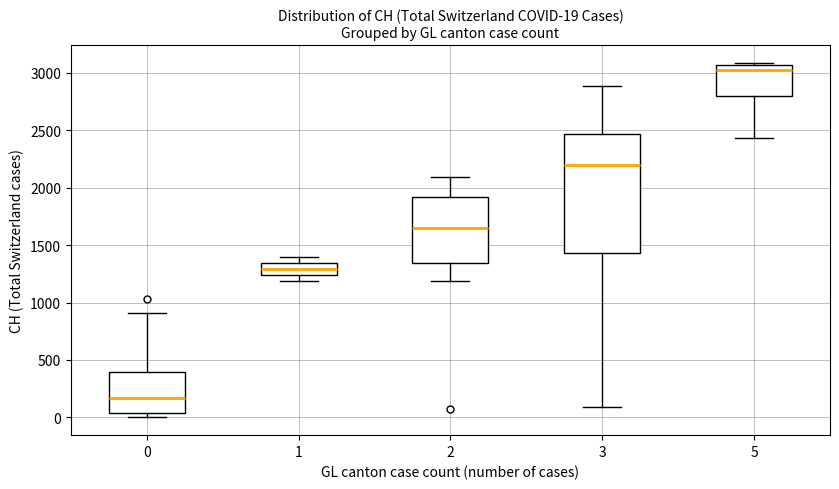

Which box has the lowest median line?

0